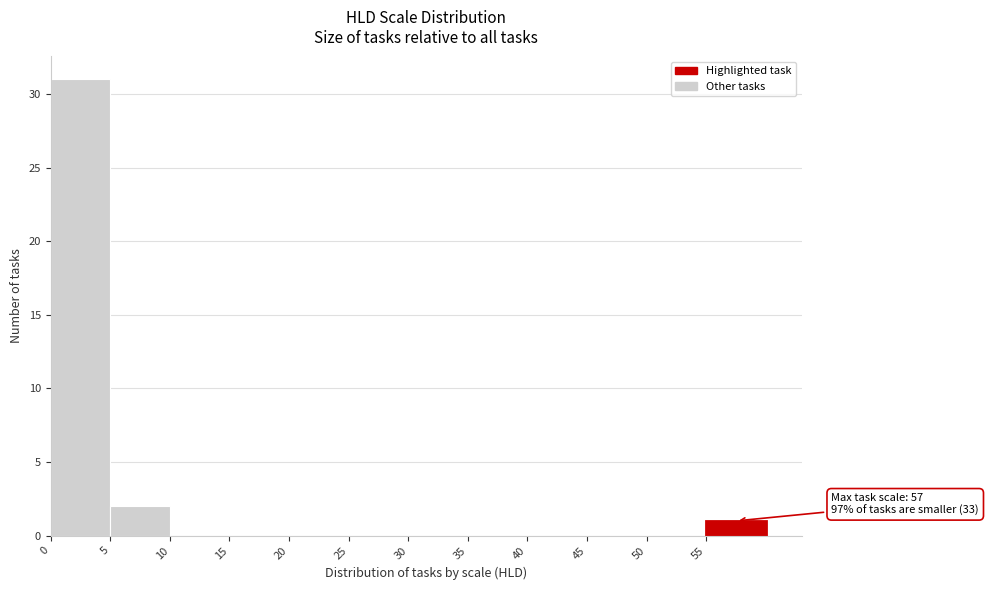

Over which range of the x-axis is the bar tallest?

0 to 5